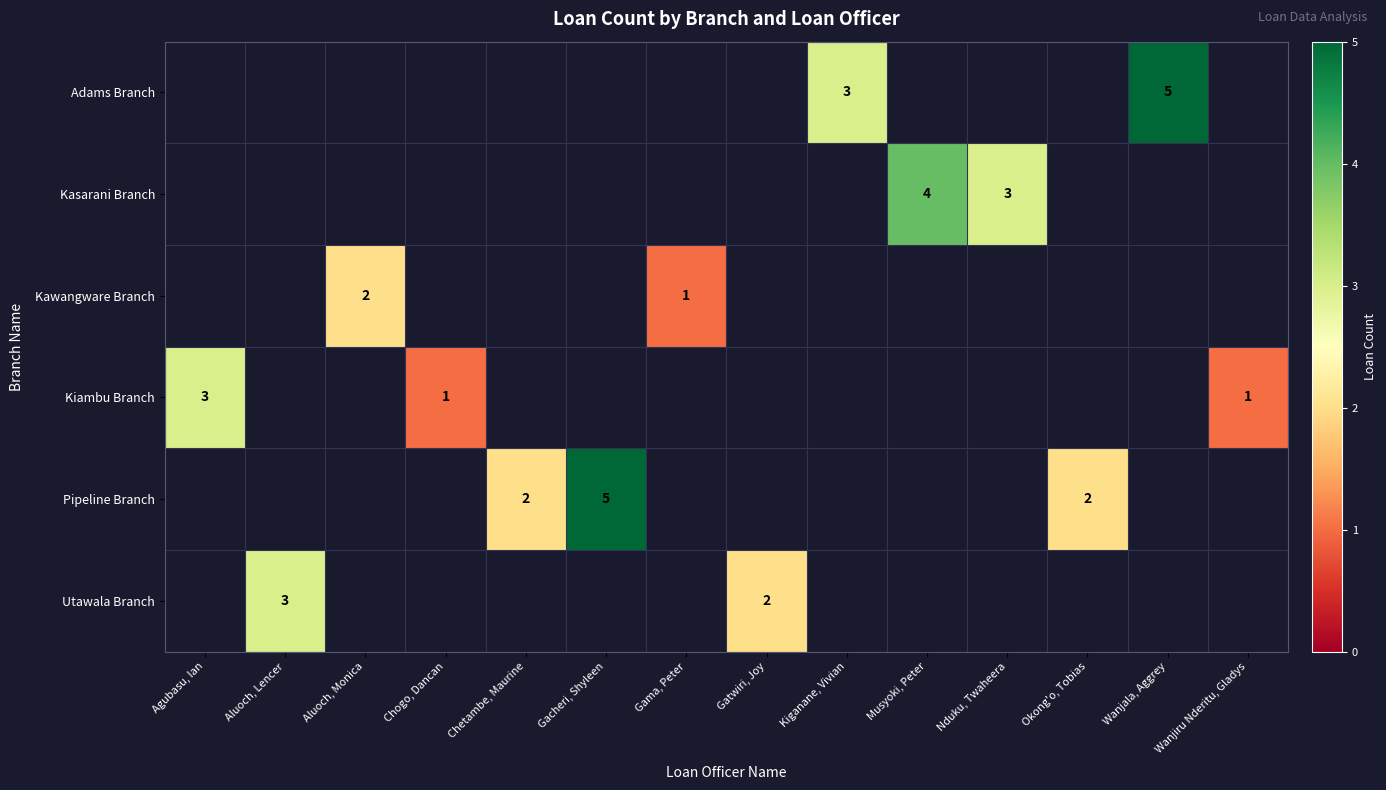

The Adams Branch series shows 7 at Wanjala, Aggrey. True or false?

False